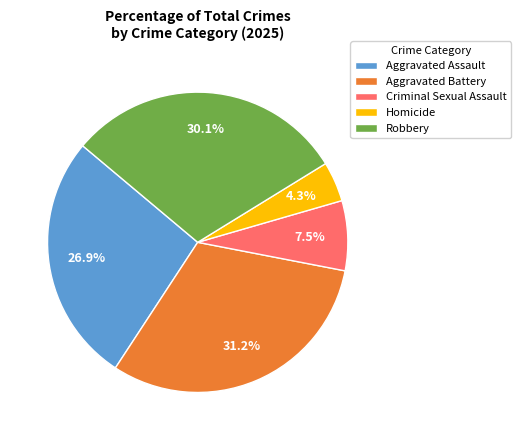

Rank the categories by value from lowest to highest.

Homicide, Criminal Sexual Assault, Aggravated Assault, Robbery, Aggravated Battery